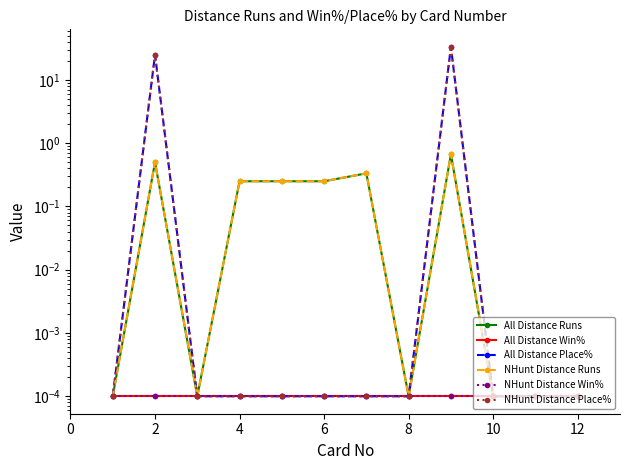

Which series has the widest spread of values?

All Distance Place%